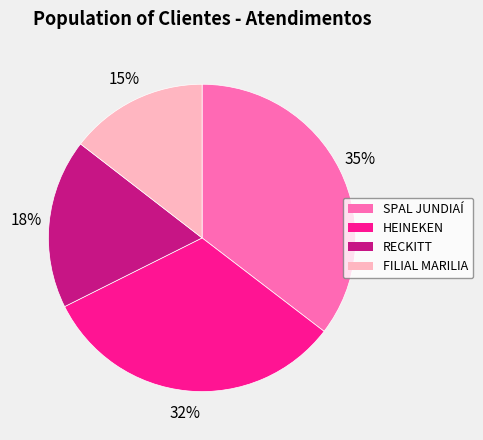

Between HEINEKEN and FILIAL MARILIA, which is larger?

HEINEKEN